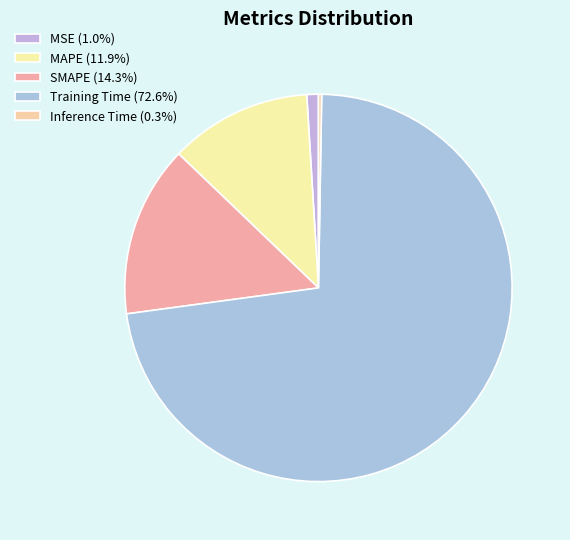

How many segments does this pie chart have?

5